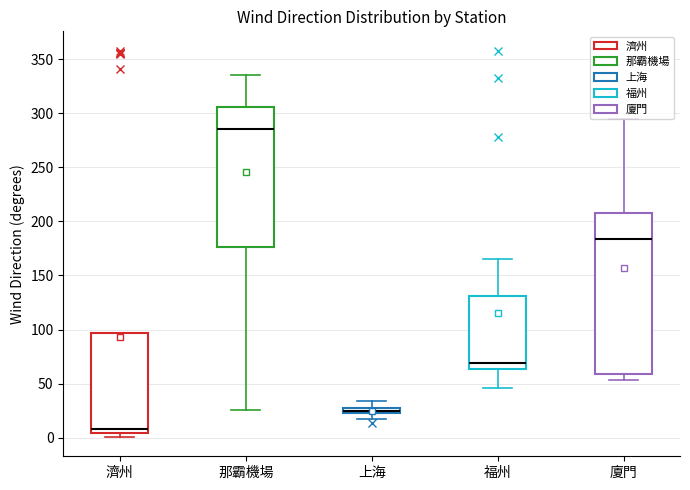

Which box's median line is the highest?

那霸機場